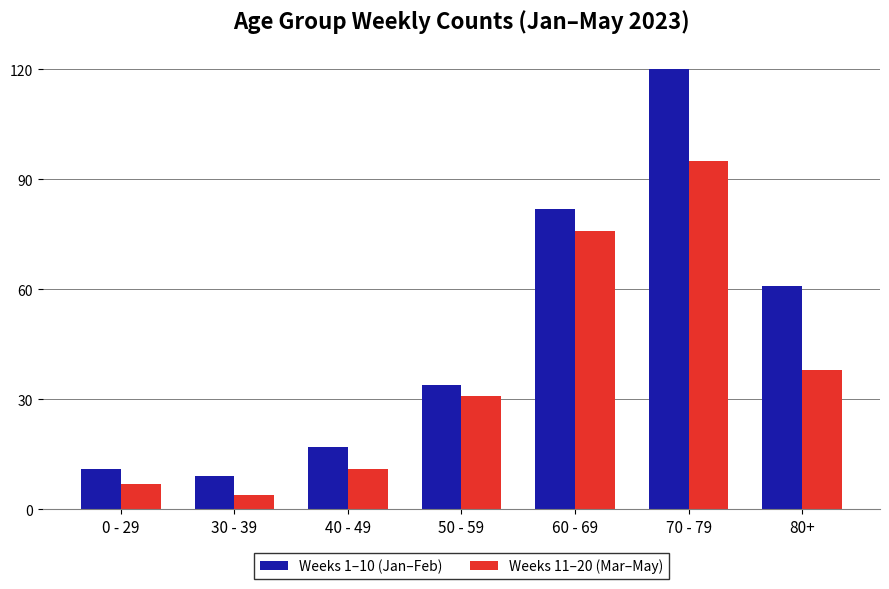

What is the minimum value for Weeks 1–10 (Jan–Feb)?

9